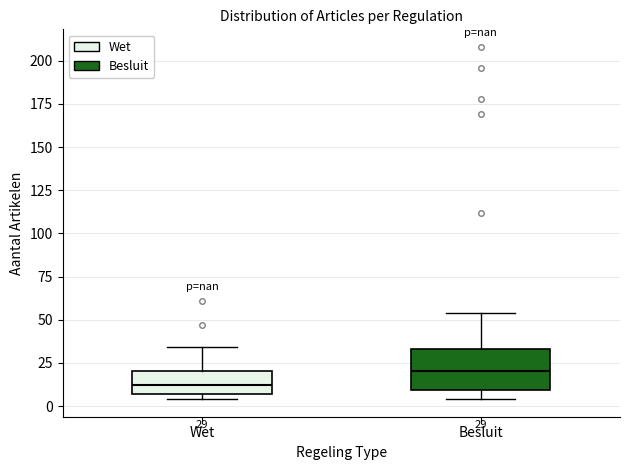

Which box is the tallest, from its lower edge to its upper edge?

Besluit